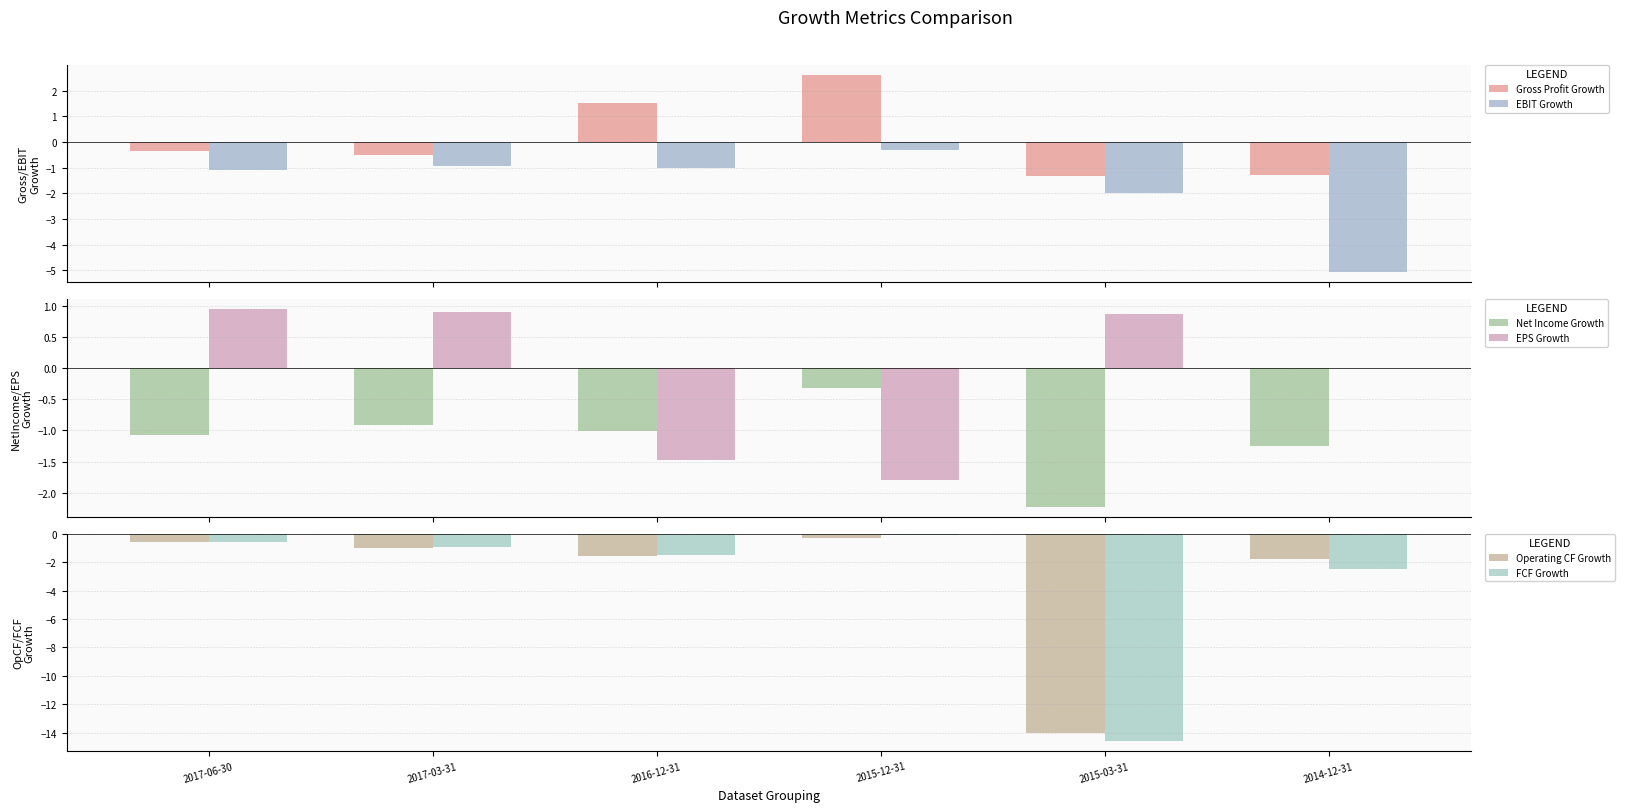

What is the sum of the Gross Profit Growth values at 2017-03-31 and 2015-12-31?

2.1